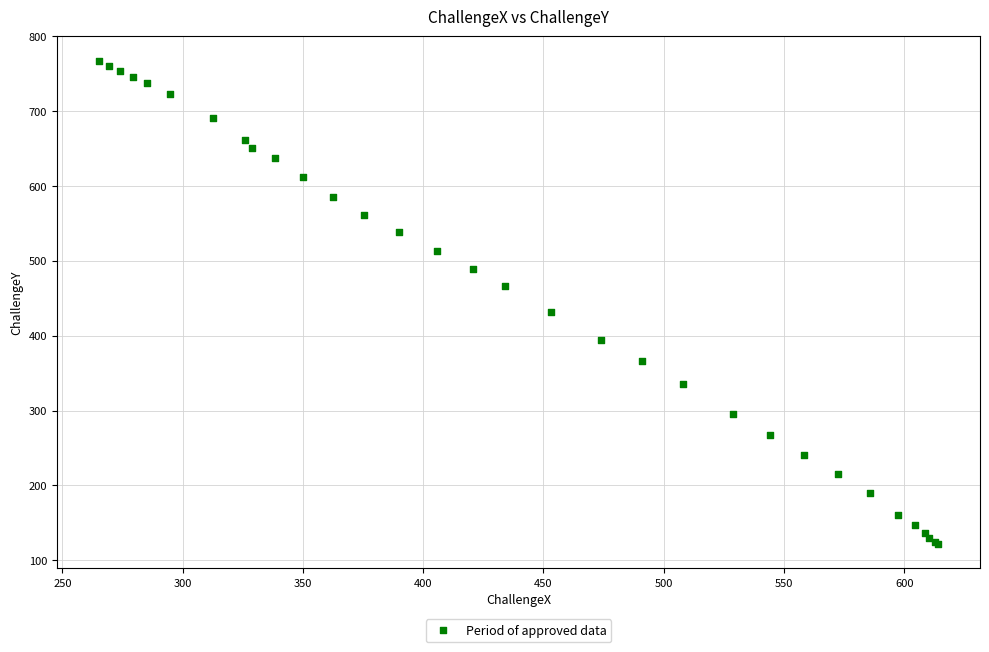

What Y value in the scatter plot is closest to 444?

431.3